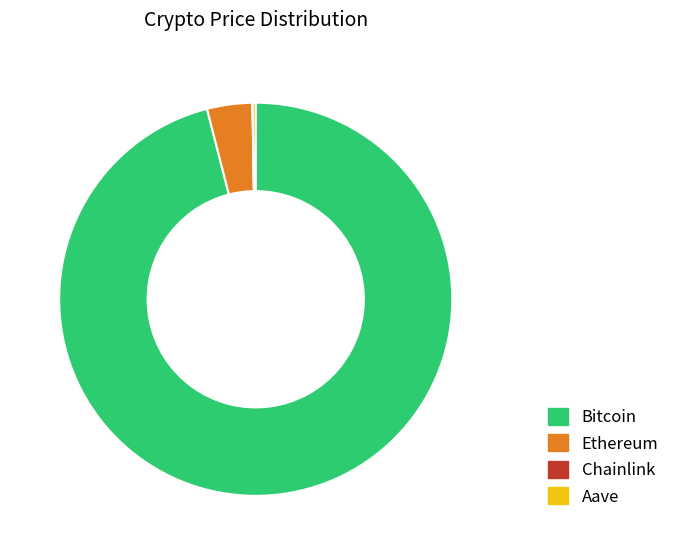

Is it true that Bitcoin is 96% of the pie?

True